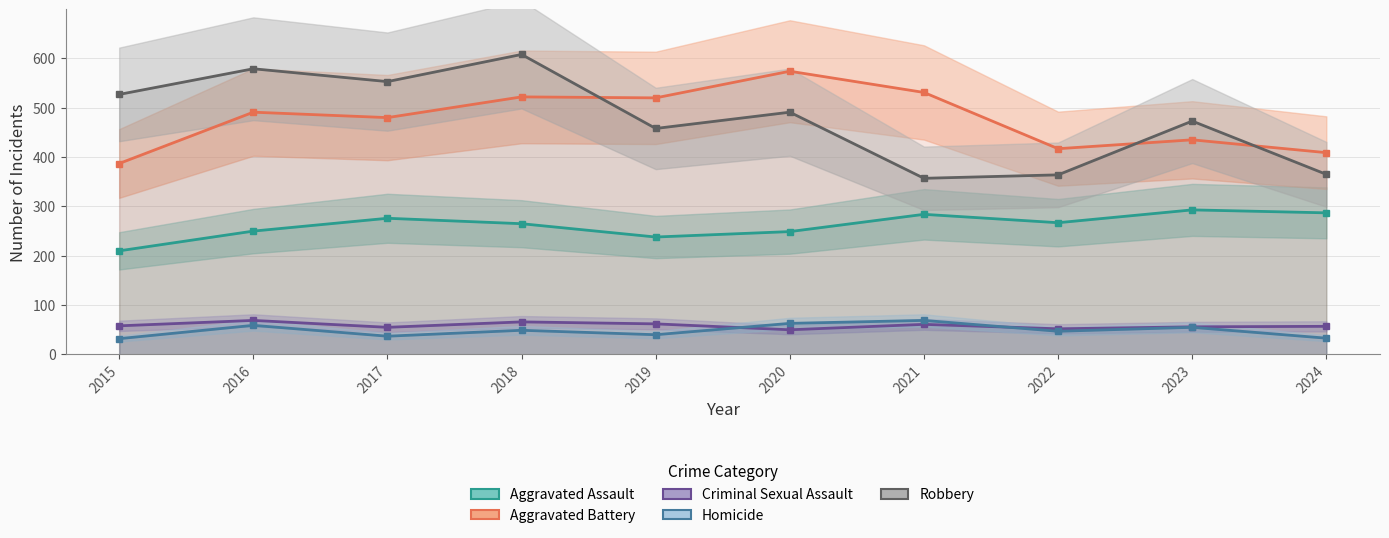

Between 2015 and 2017, which series saw the biggest shift?

Aggravated Battery